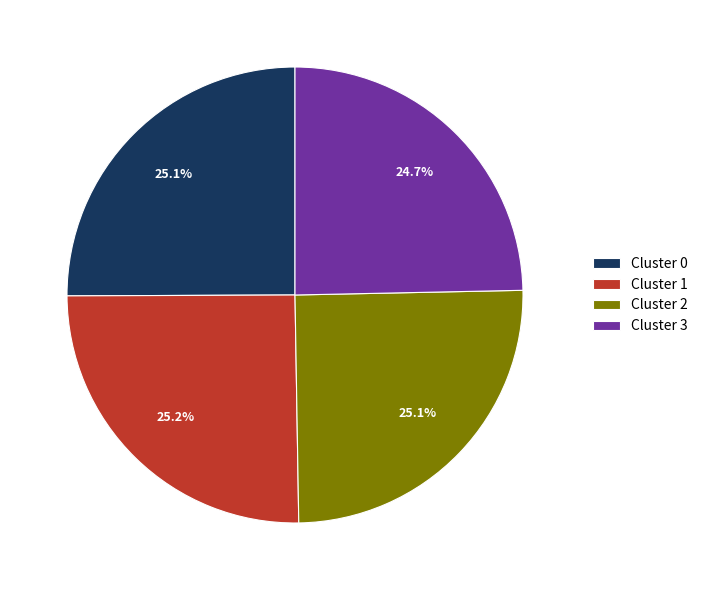

Is there a majority slice in this chart?

No